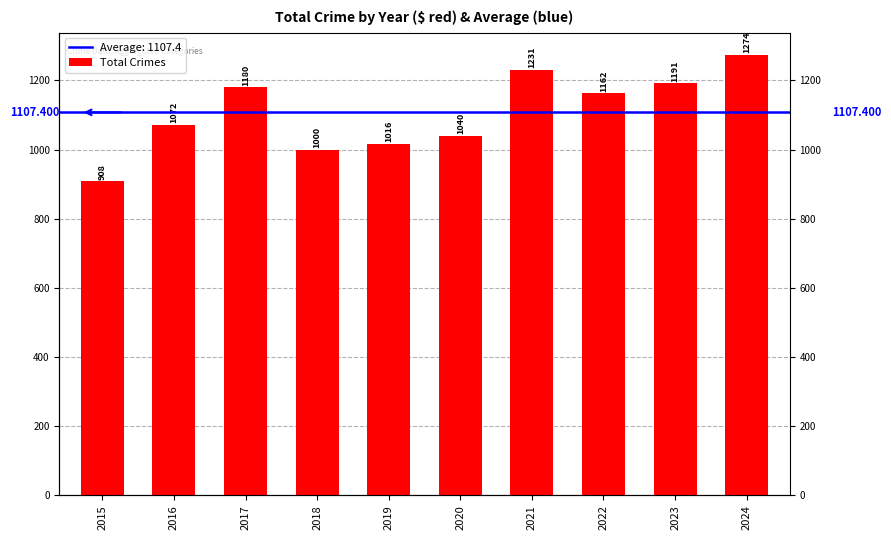

At which category does the chart reach its minimum across all series?

2015